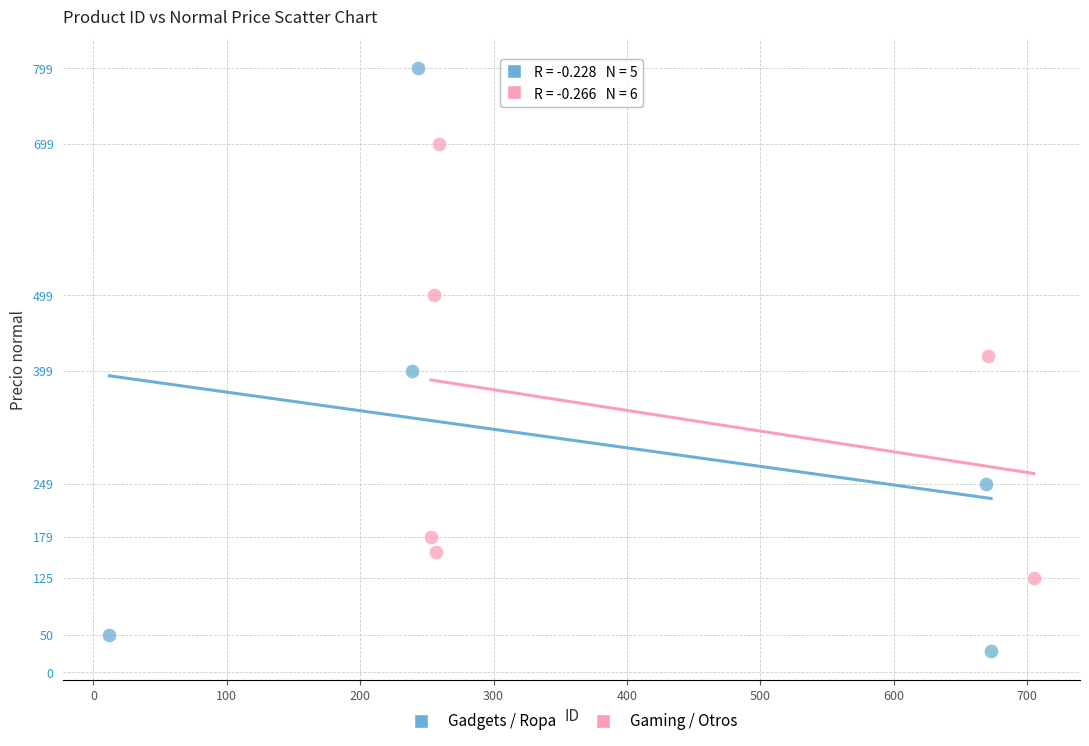

Which series reaches the maximum Y coordinate?

Gadgets / Ropa